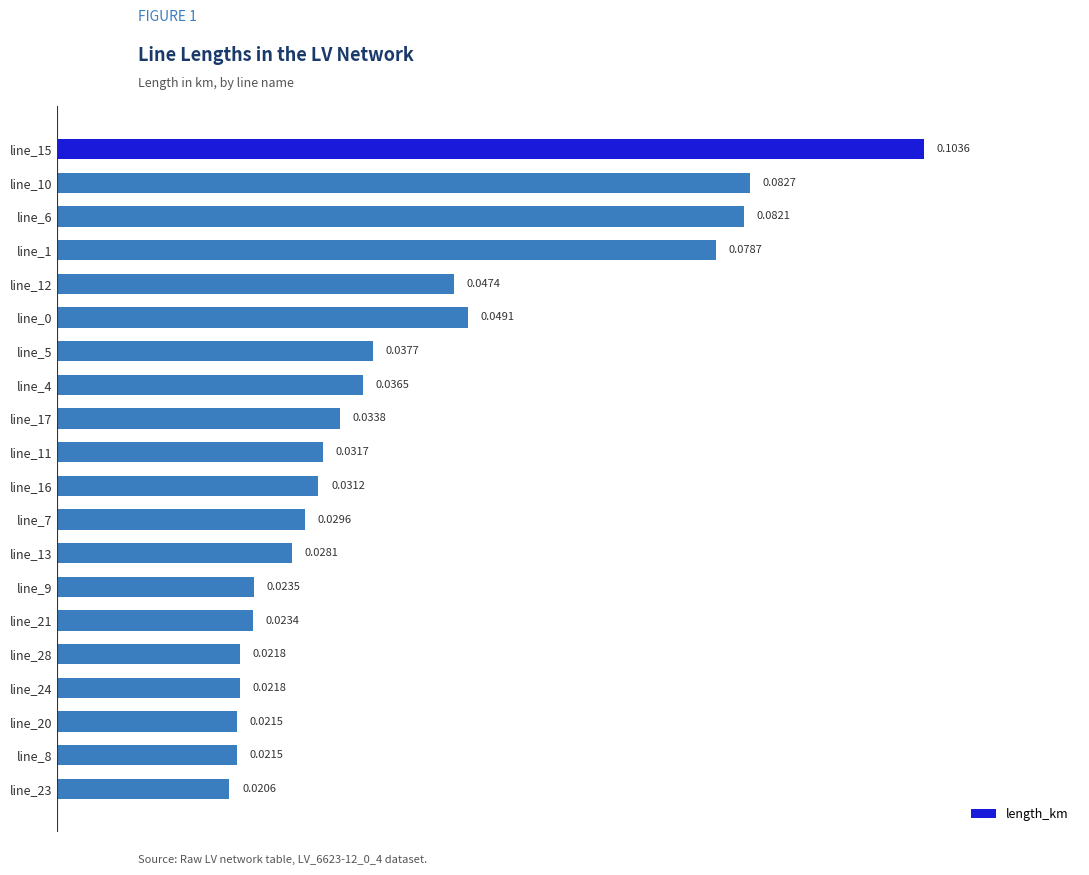

Count the values in the range 0 to 1.

20